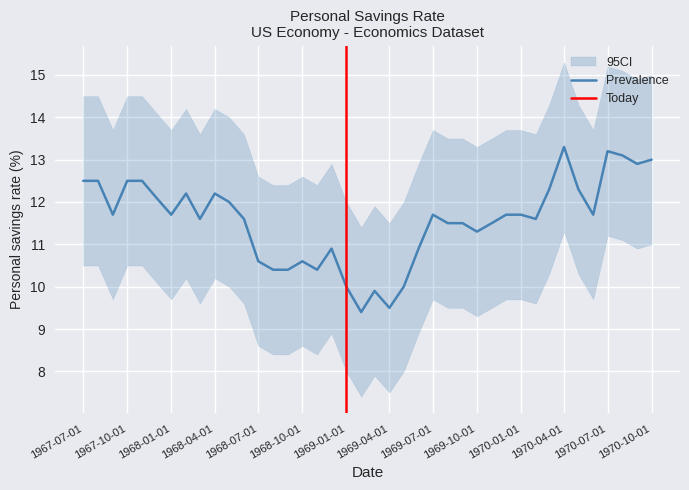

Is it true that psavert_upper equals 7.0 at 1970-04-01?

False